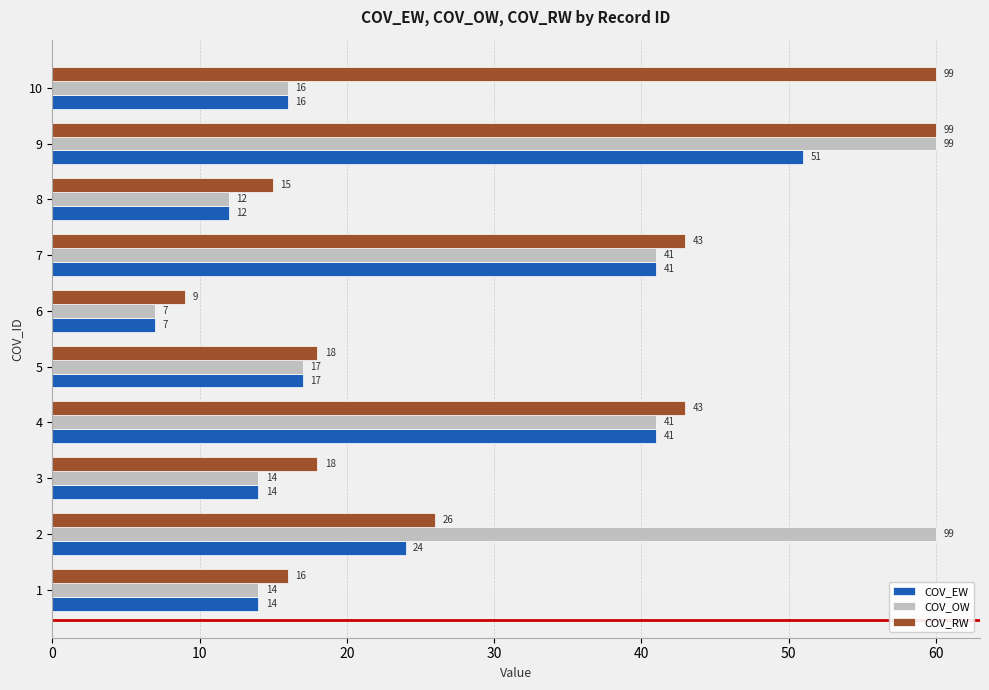

Is it true that COV_OW equals 3 at 9?

False